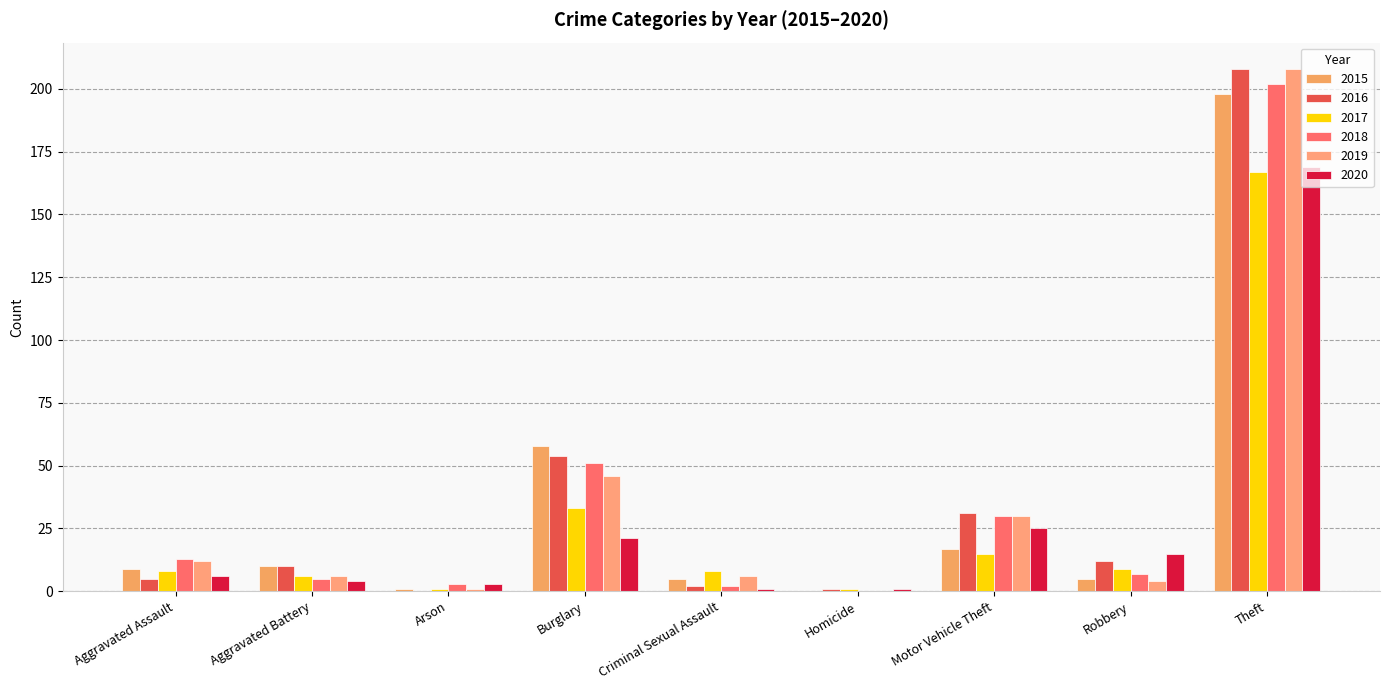

How many groups of bars are there?

9